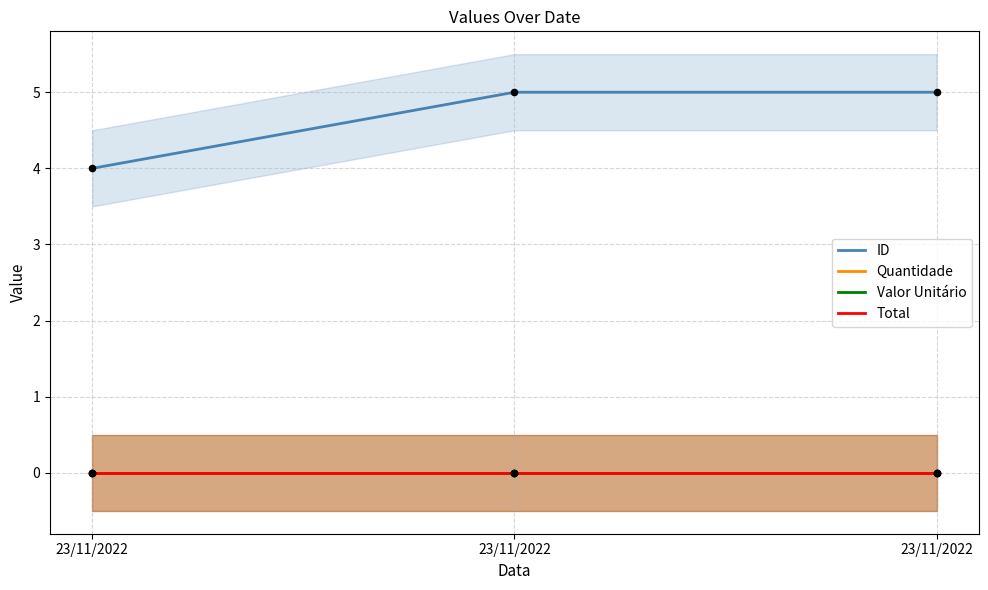

Is the value of Valor Unitário at 23/11/2022 greater than the value of Total at 23/11/2022?

No